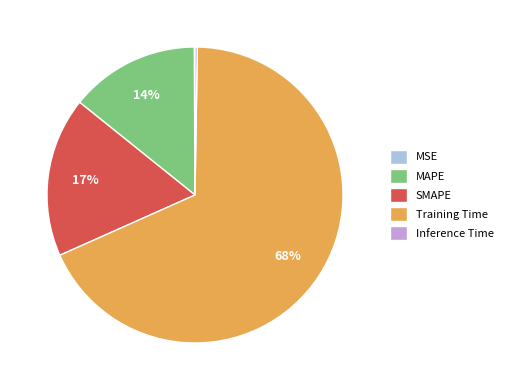

What is the largest slice in the pie chart?

Training Time